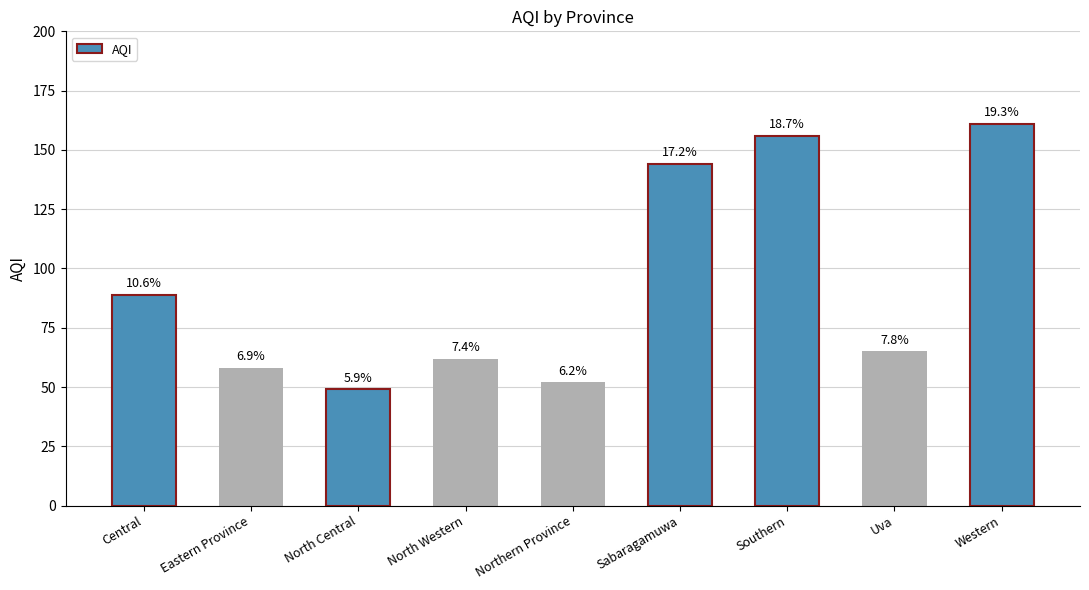

The chart shows a value of 58 at Eastern Province. True or false?

True